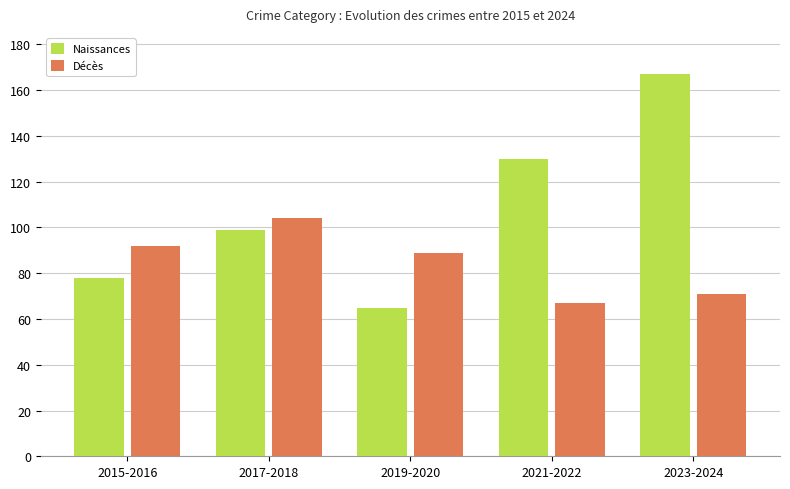

How many bars are there in total?

10